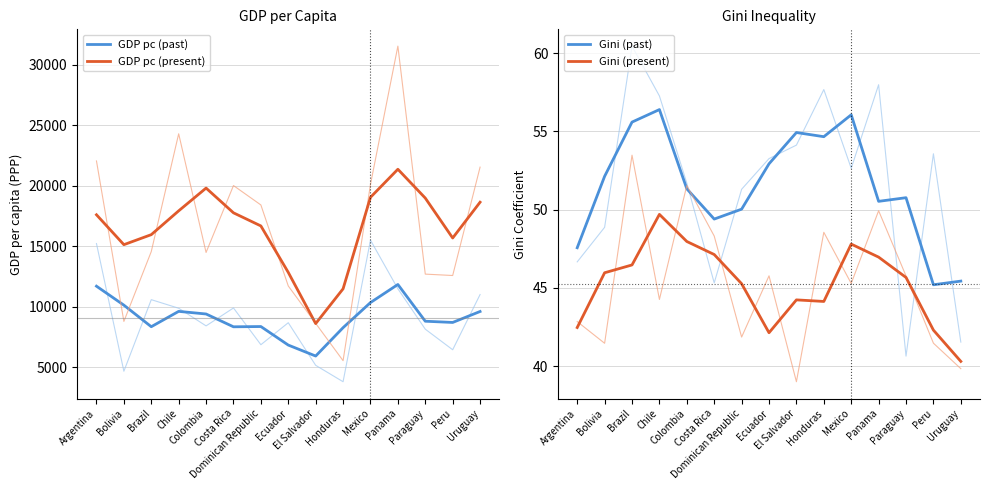

In Gini (past), how many points are lower than both neighbors (excluding endpoints)?

4